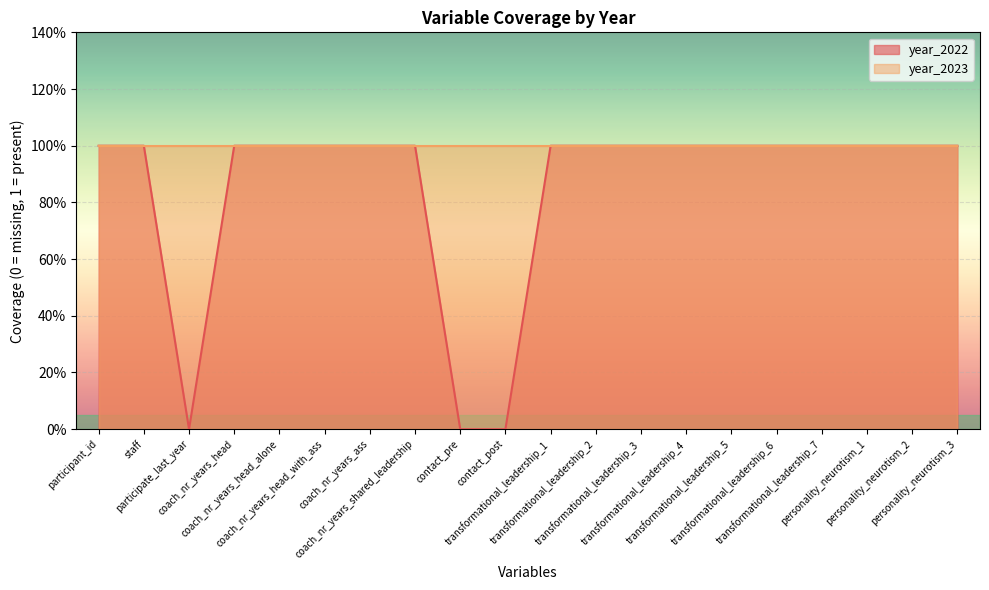

Rank the categories by value from highest to lowest.

participant_id, staff, coach_nr_years_head, coach_nr_years_head_alone, coach_nr_years_head_with_ass, coach_nr_years_ass, coach_nr_years_shared_leadership, transformational_leadership_1, transformational_leadership_2, transformational_leadership_3, transformational_leadership_4, transformational_leadership_5, transformational_leadership_6, transformational_leadership_7, personality_neurotism_1, personality_neurotism_2, personality_neurotism_3, participate_last_year, contact_pre, contact_post